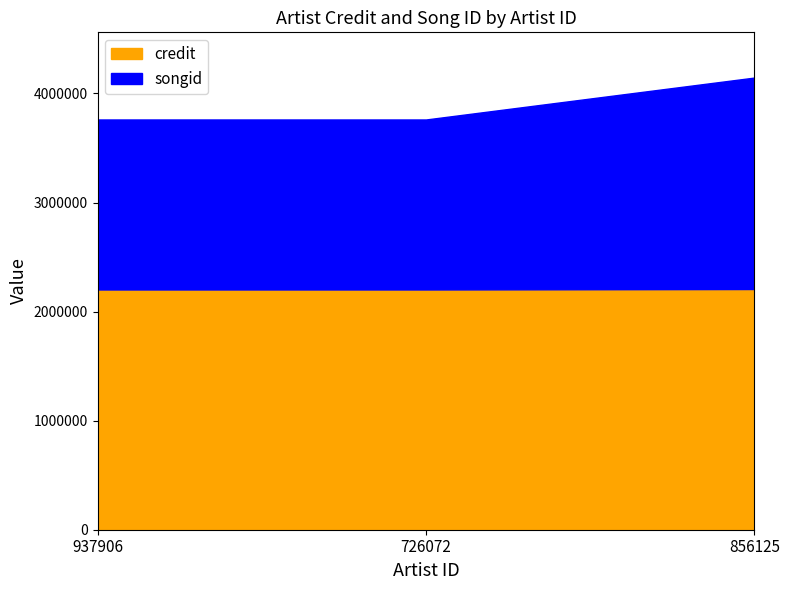

Which category has the lowest value in the credit series?

937906